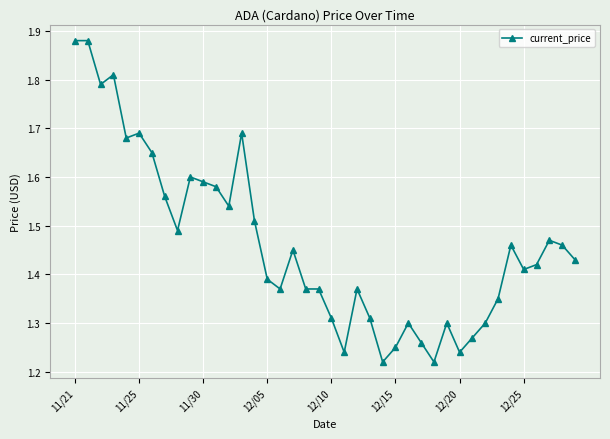

How many values are between 1 and 2?

40